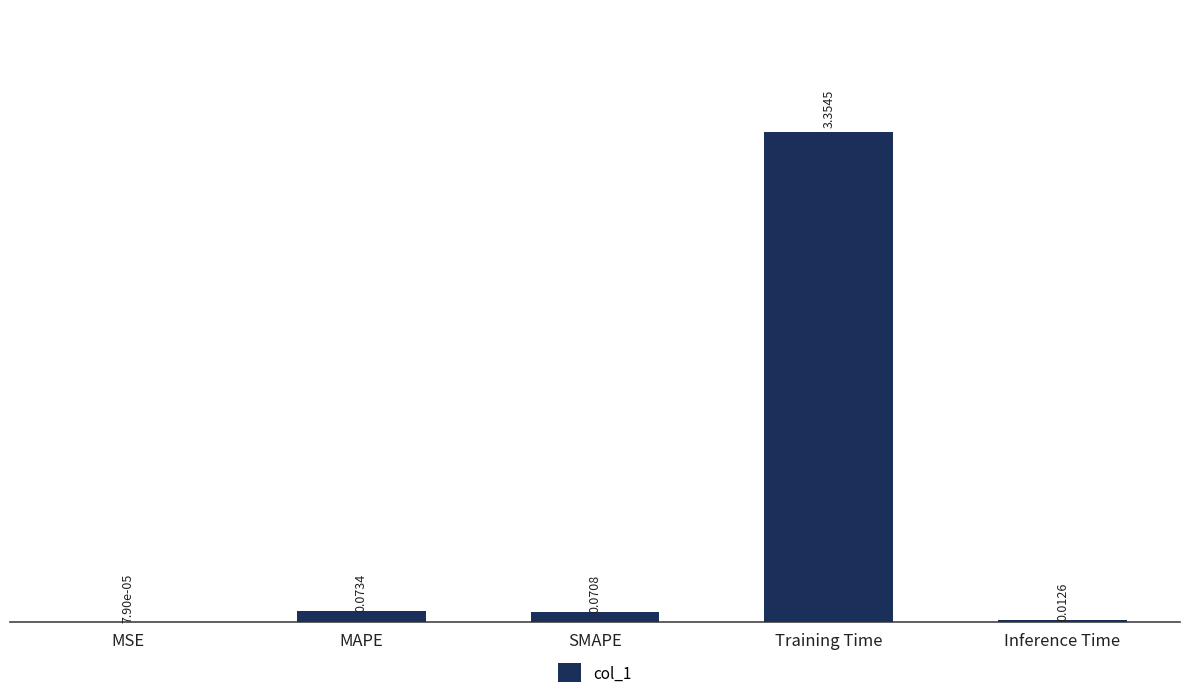

What is the change in value from MSE to SMAPE?

+0.1